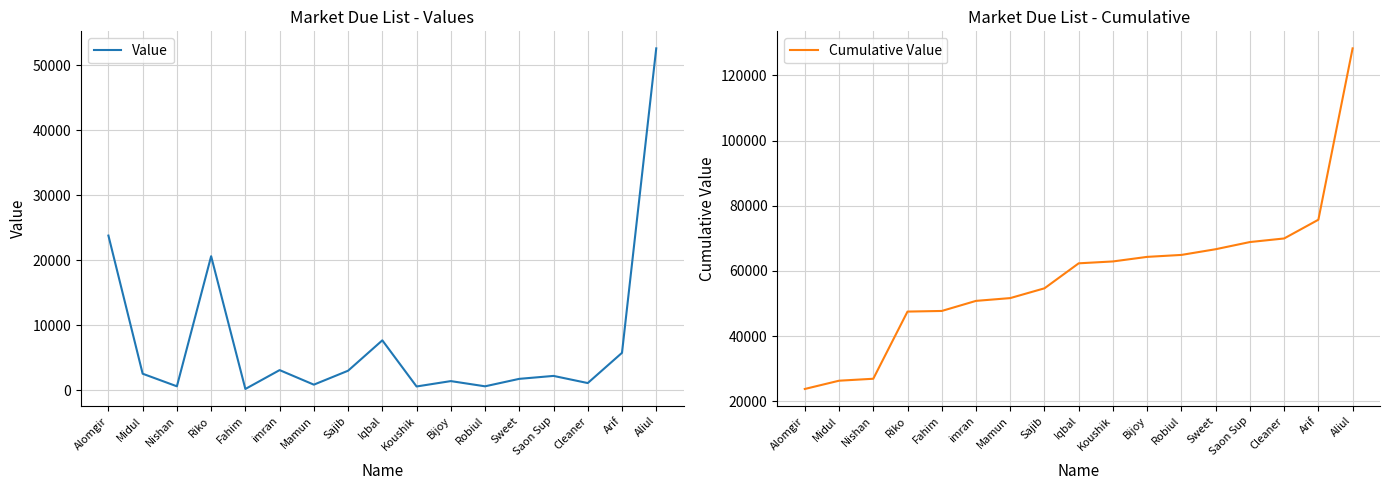

What is the sum of all Cumulative Value values?

993346